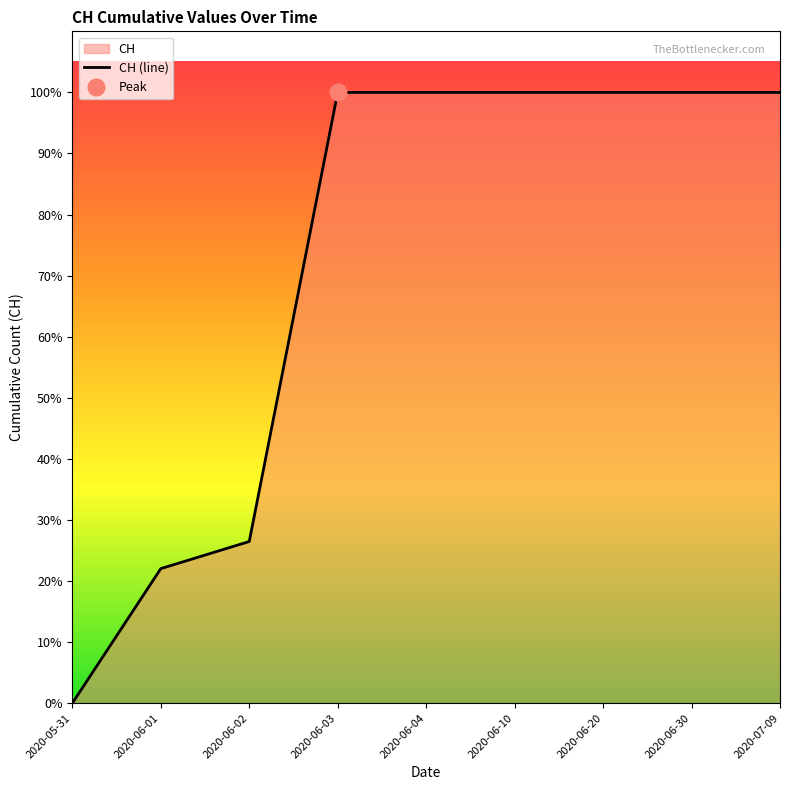

The value at 2020-07-09 is 1037. True or false?

False